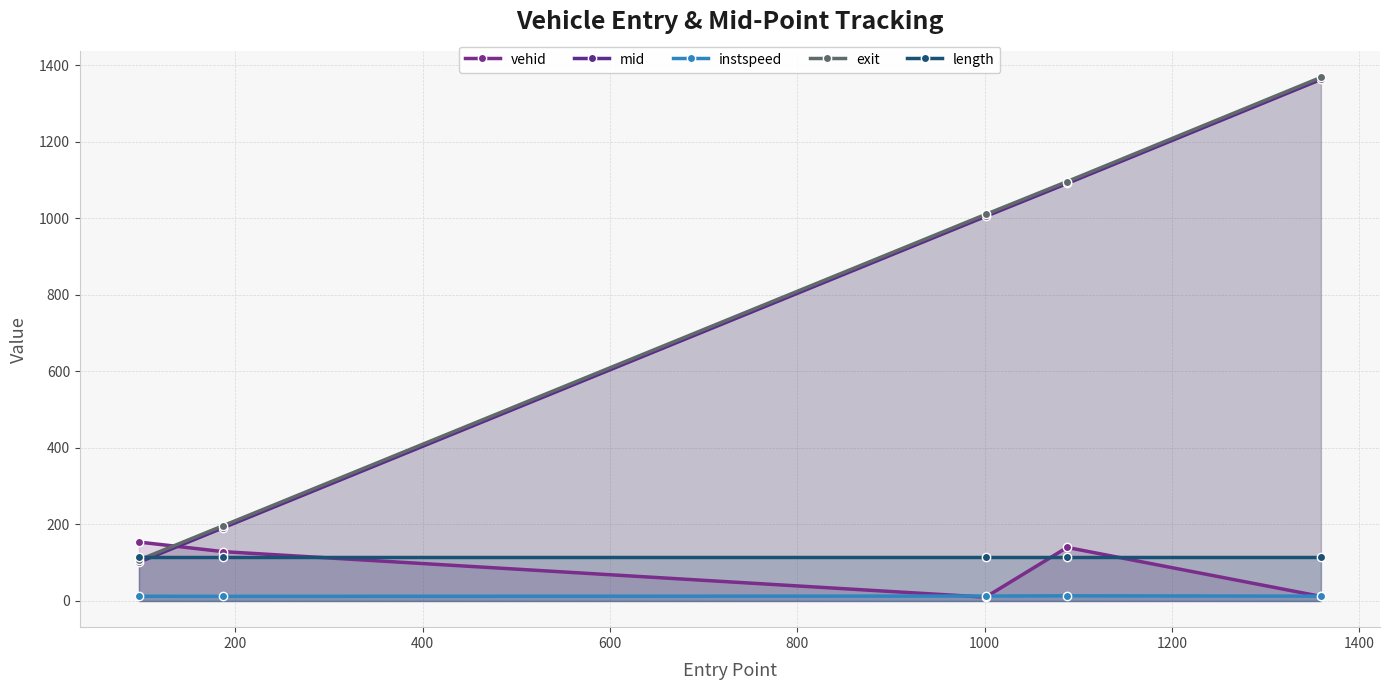

What is the highest value of the exit series?

1368.6